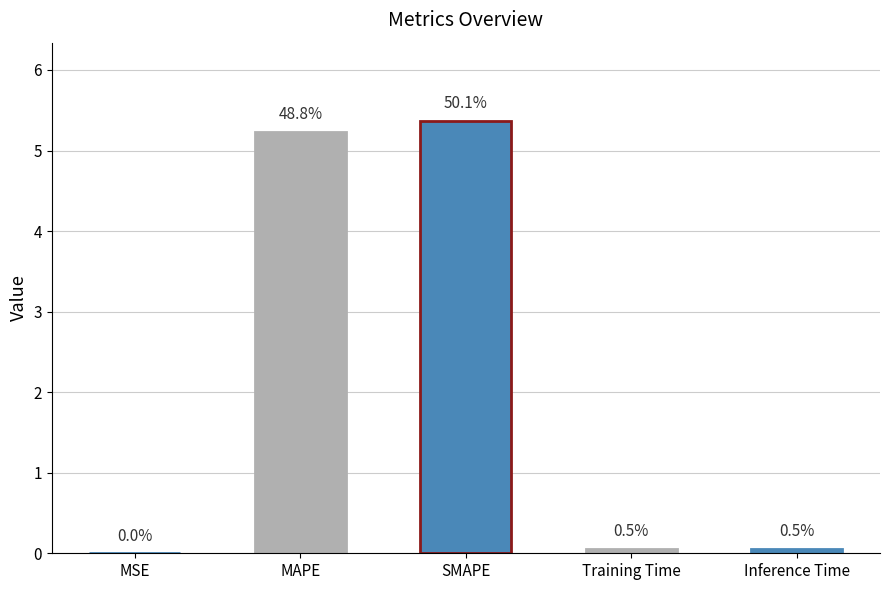

Reading right to left, list all the values displayed in this chart.

0.1	0.1	5.4	5.2	0.0